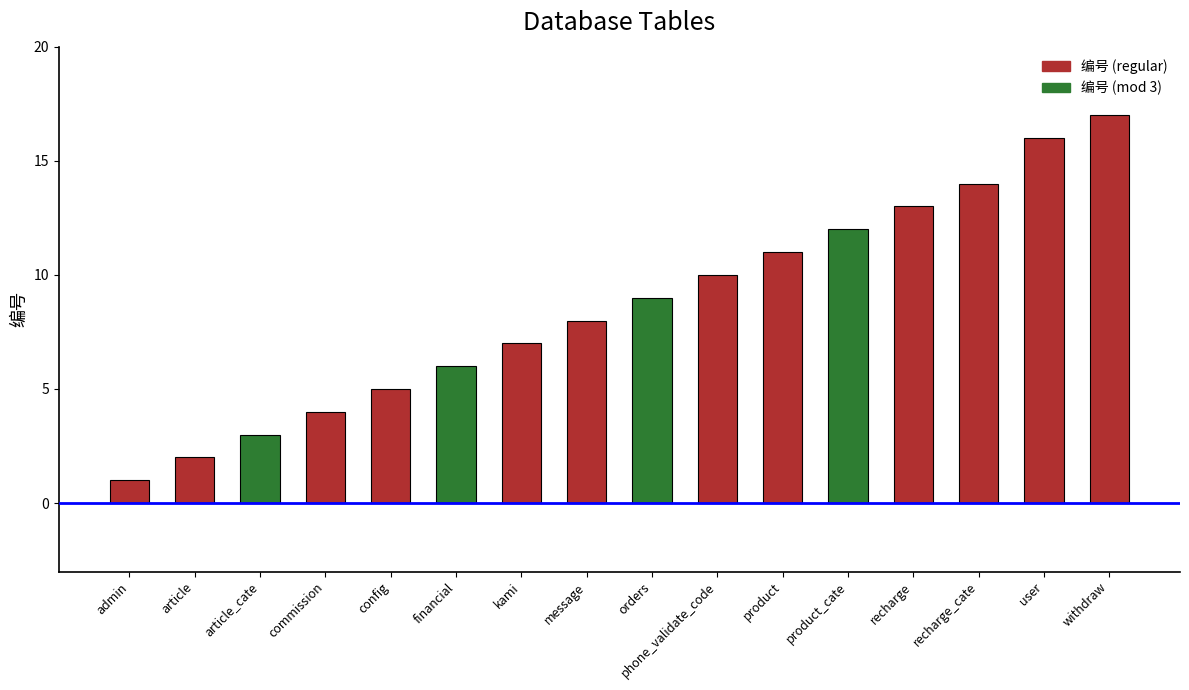

What is the minimum value shown in the chart?

1